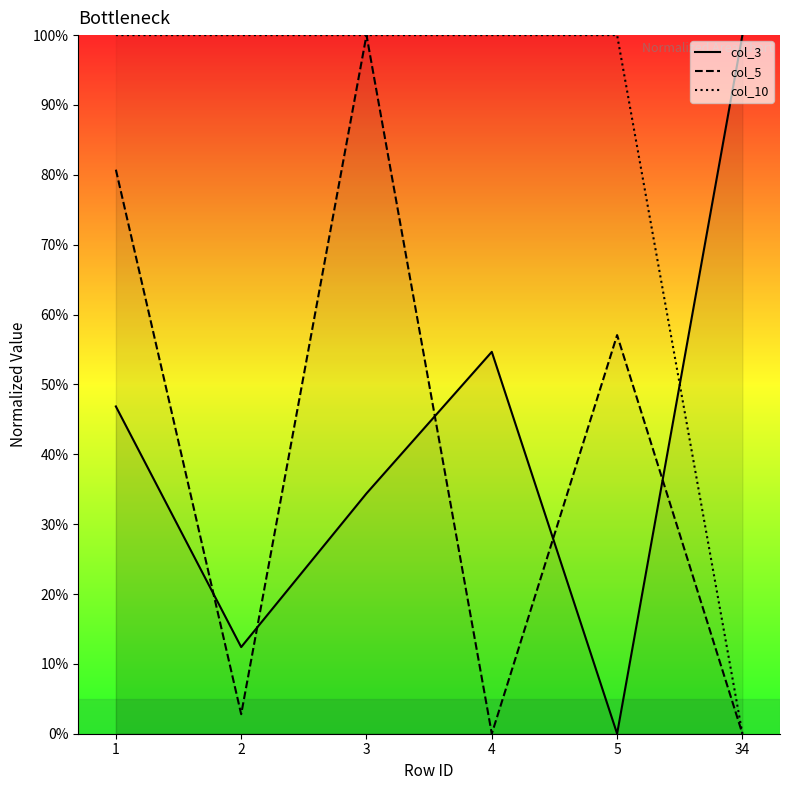

What is the spread (max minus min) of values at 34?

100.0